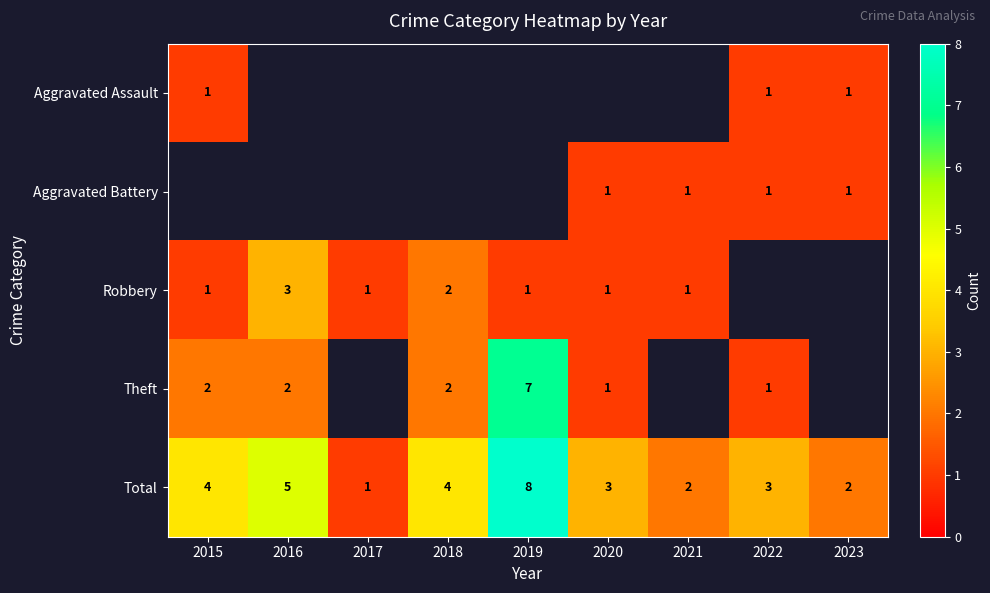

What value does the Total series have at 2015?

4